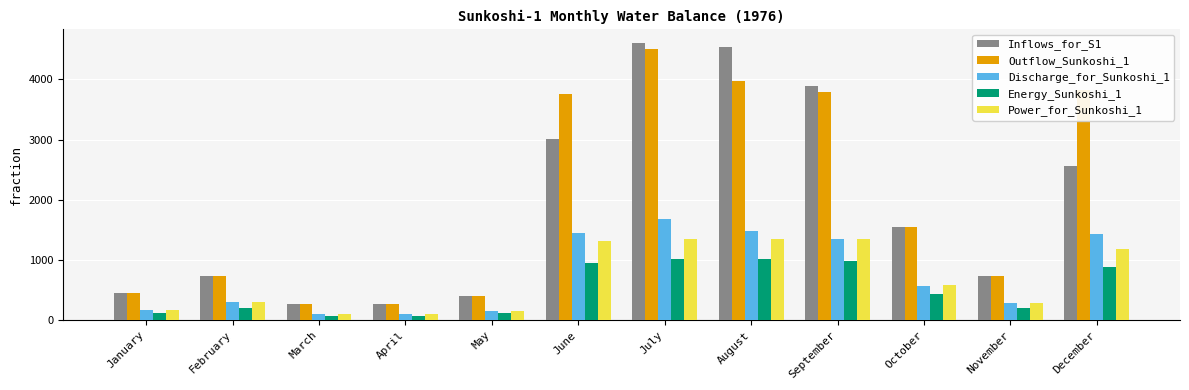

What is the difference between the second highest and minimum values in the Energy_Sunkoshi_1 series?

935.7